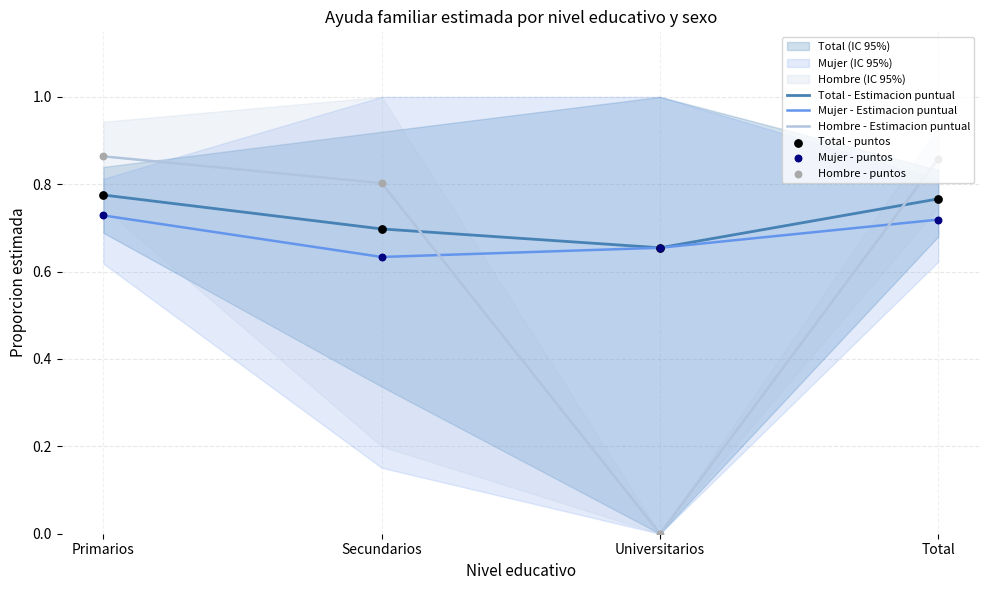

Is the value of Total - Estimacion puntual at Total greater than the value of Hombre - Estimacion puntual at Total?

No